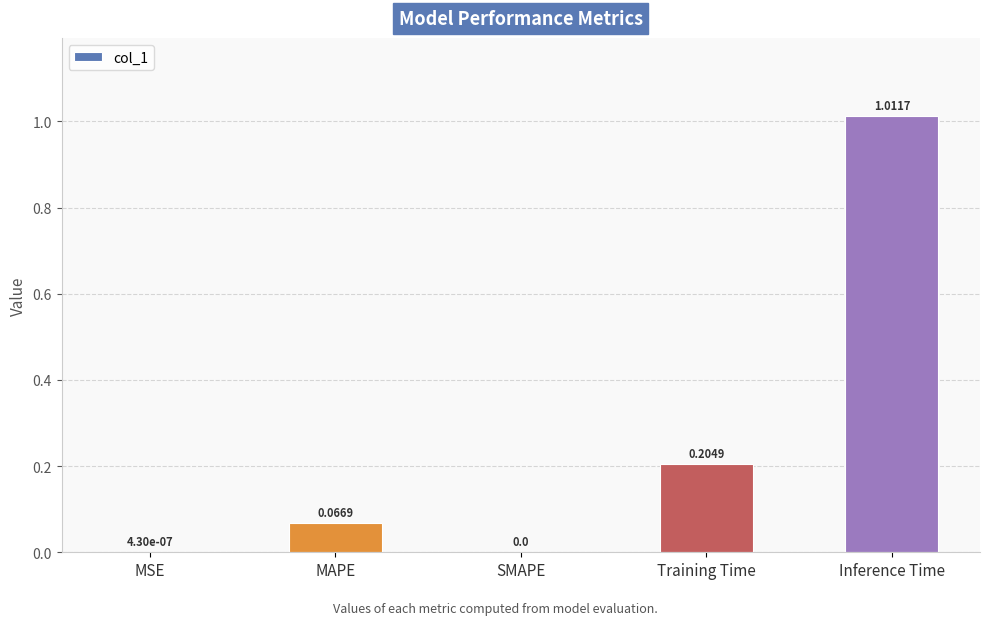

Between Training Time and SMAPE, which is larger?

Training Time